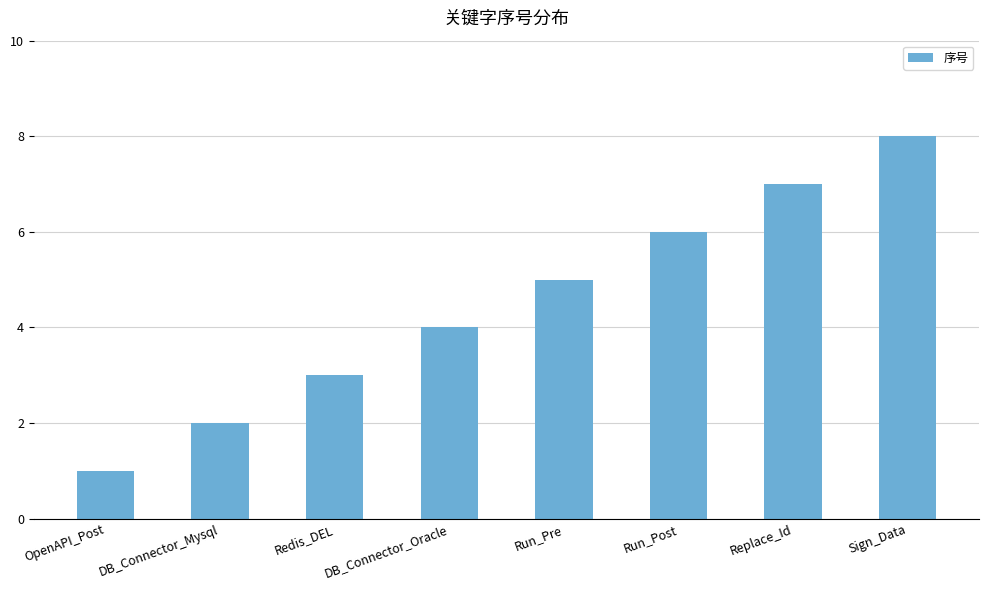

What is the greatest value displayed?

8